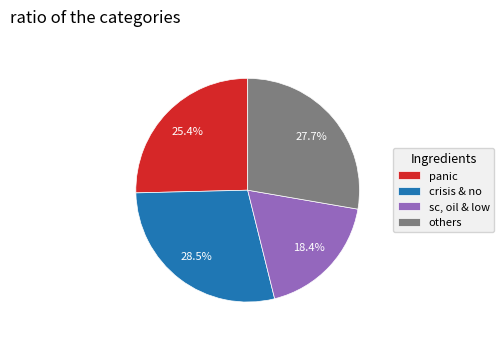

Is crisis & no the majority of the pie?

No